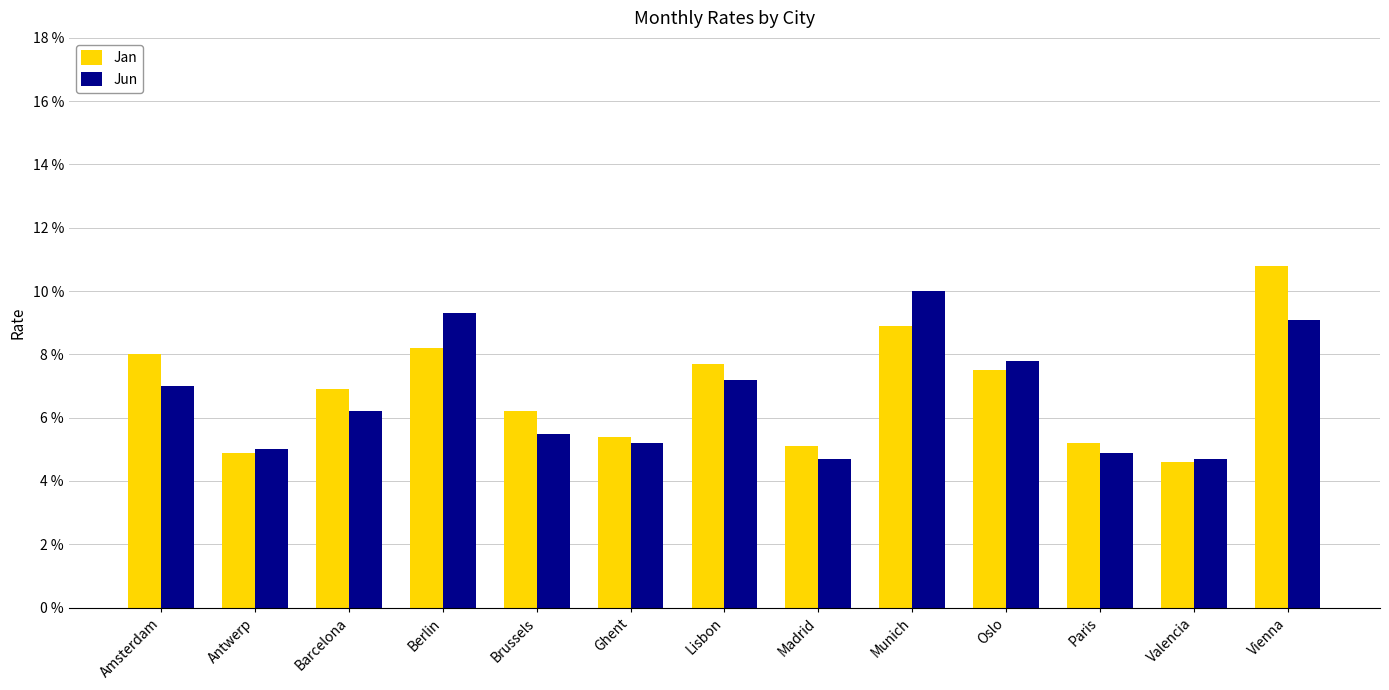

What position from the right is Paris?

3